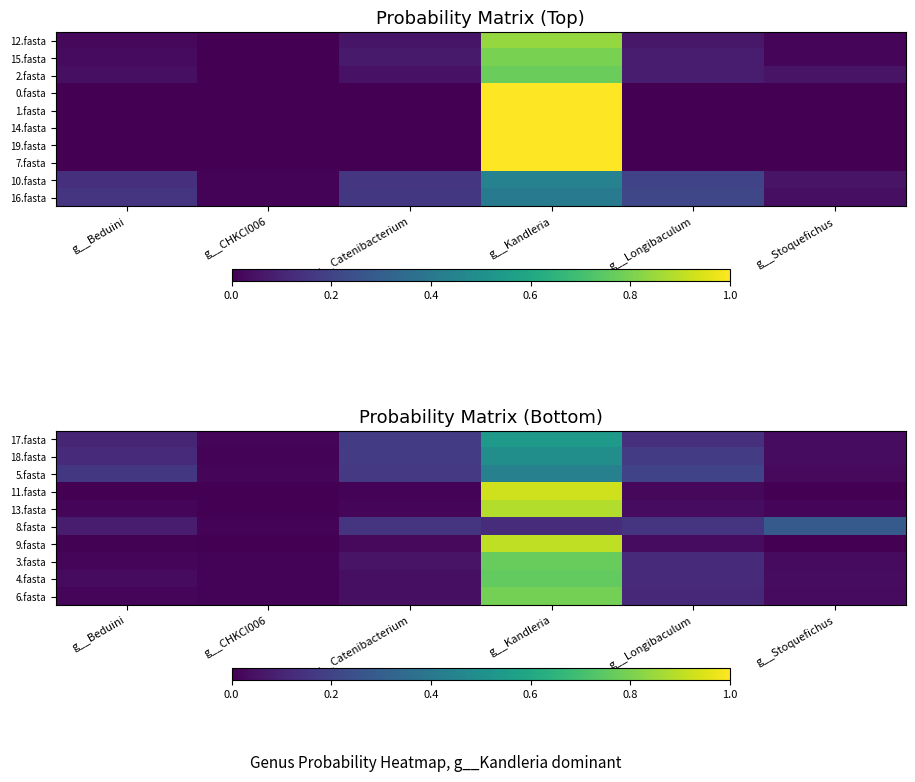

What is the difference between the highest and lowest values at g__Longibaculum?

0.2